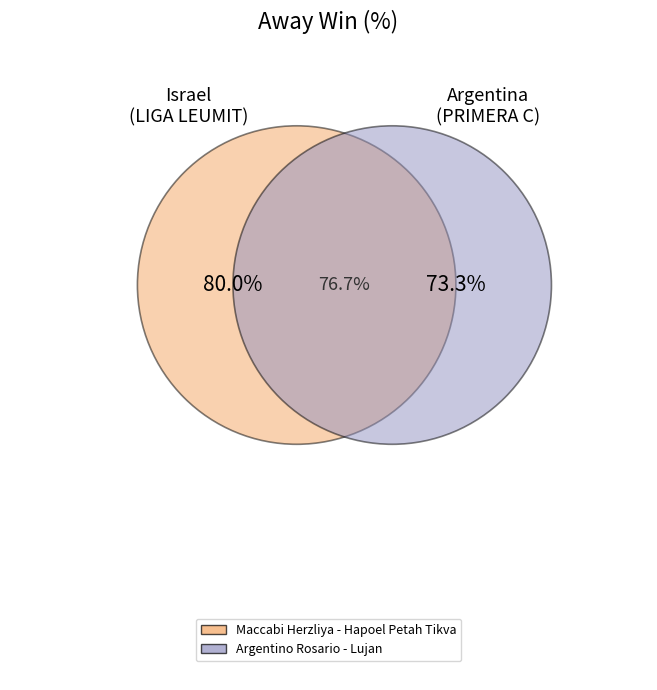

What is the majority slice?

Maccabi Herzliya - Hapoel Petah Tikva